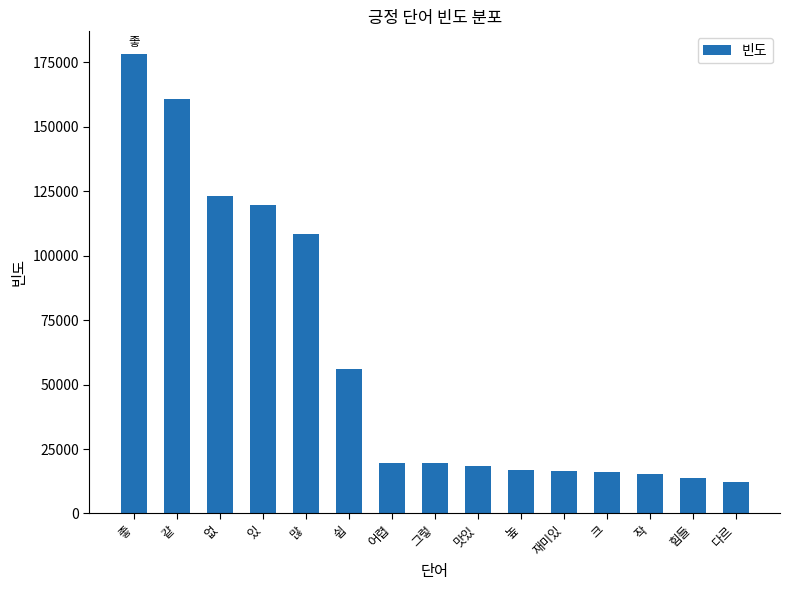

Where is the data nearest to the value 95093?

많